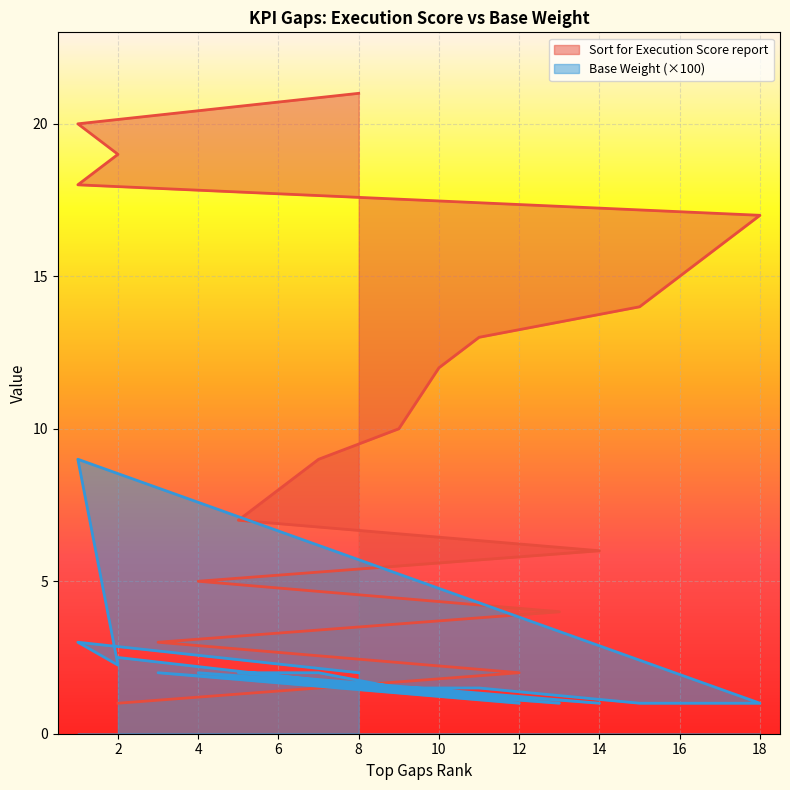

True or false: Sort for Execution Score report and Base Weight cross at least once.

True